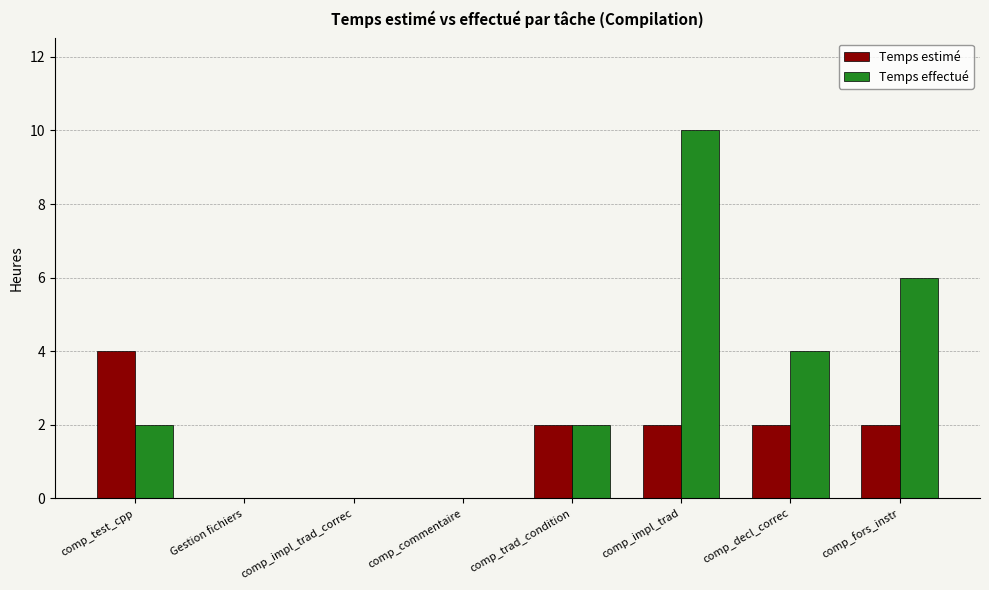

How many series are shown in this chart?

2